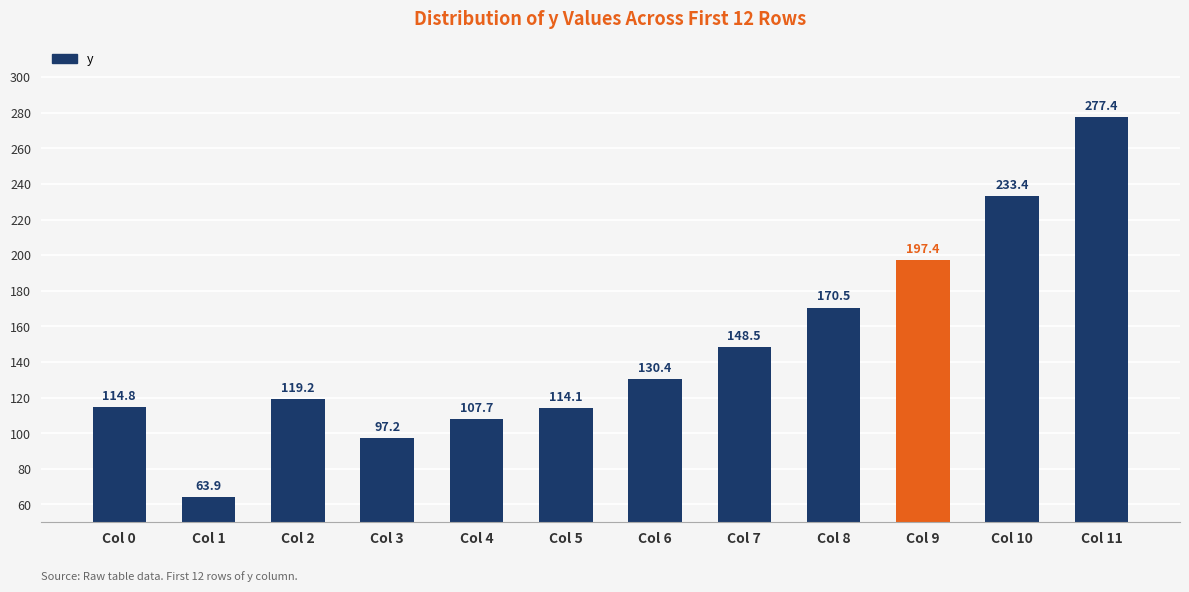

Is it true that the value at Col 2 is 119.2?

True